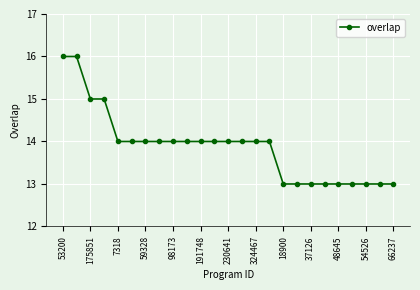

Reading left to right, list all the values displayed in this chart.

16	16	15	15	14	14	14	14	14	14	14	14	14	14	14	14	13	13	13	13	13	13	13	13	13